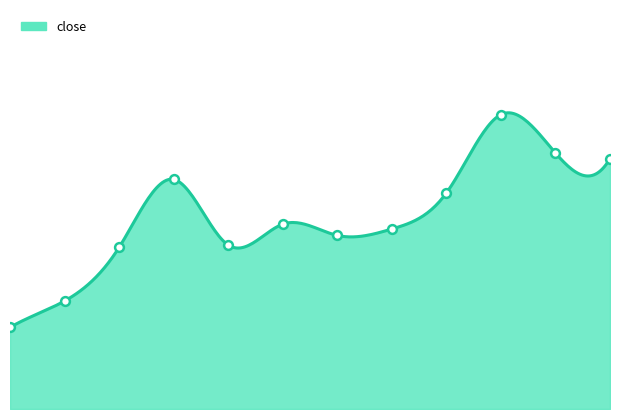

What is the ratio of the value at 20200908 to the value at 20201022?

1.0